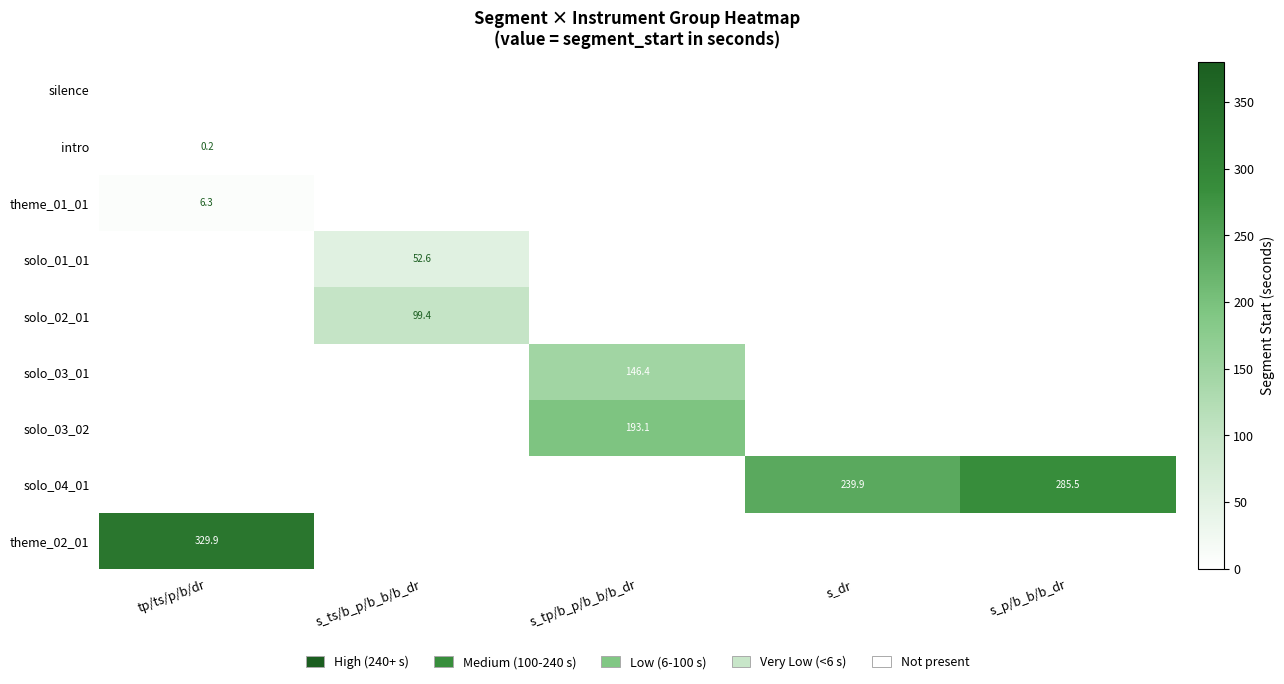

The value of theme_02_01 at s_dr is -145.8. True or false?

False